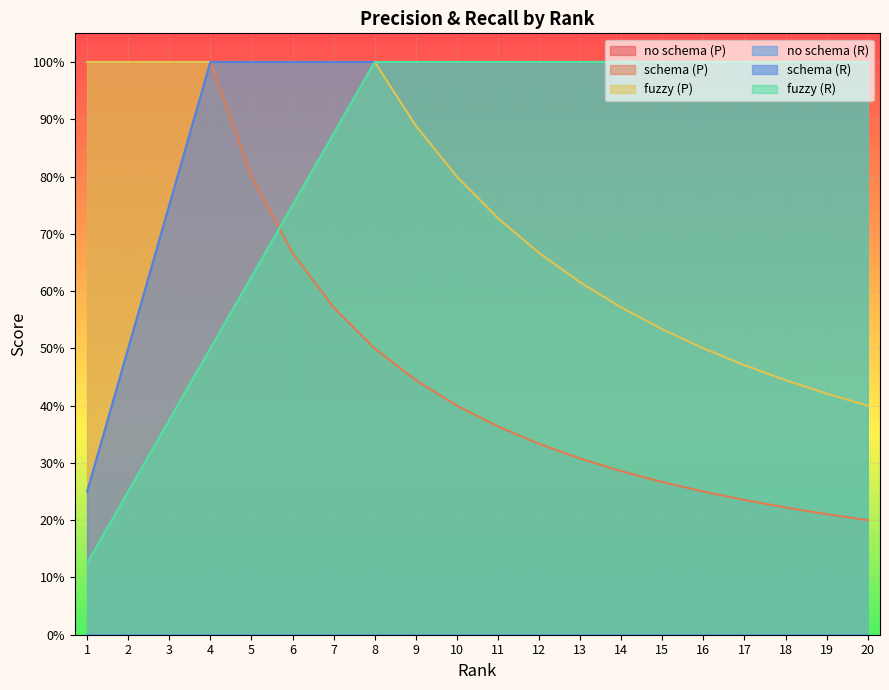

True or false: schema (R) and schema (P) intersect in this chart.

False